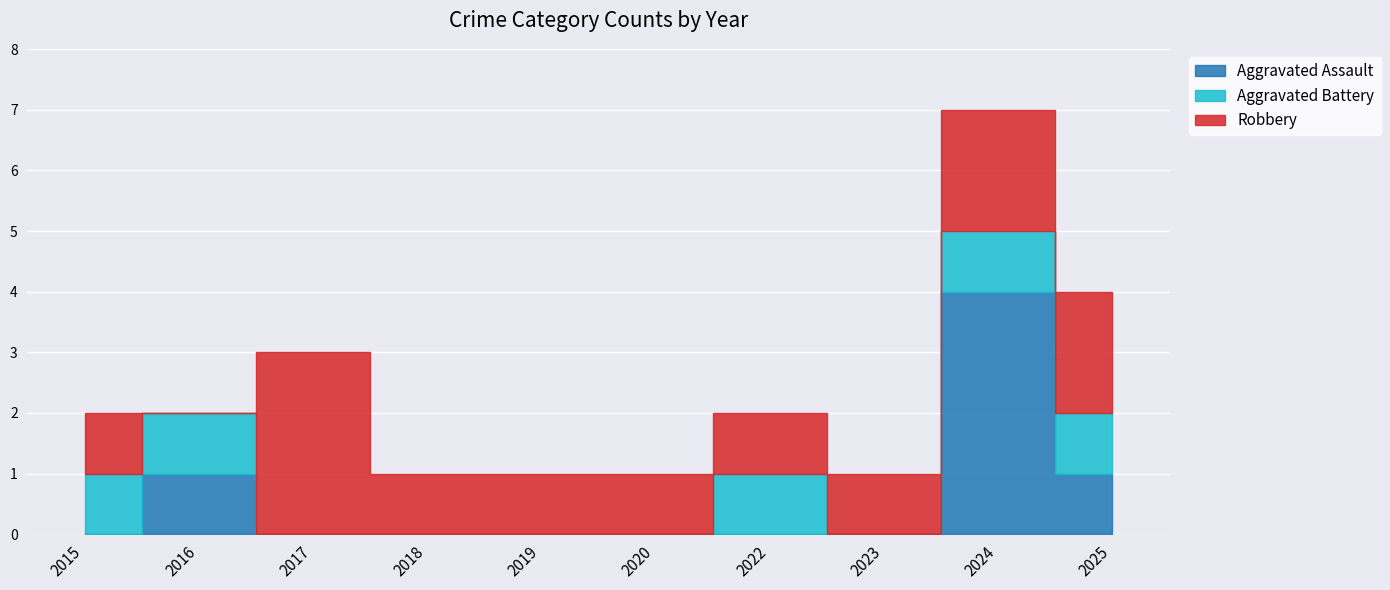

How many categories are shown in the chart?

10